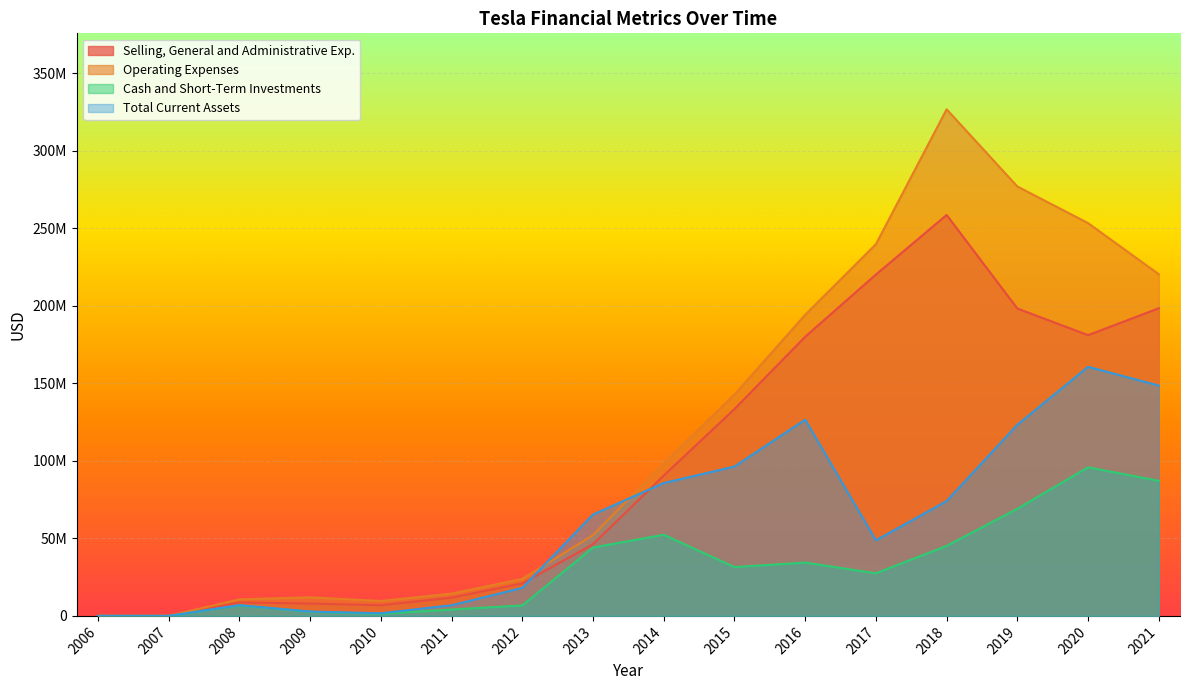

In Operating Expenses, how many points are lower than both neighbors (excluding endpoints)?

1